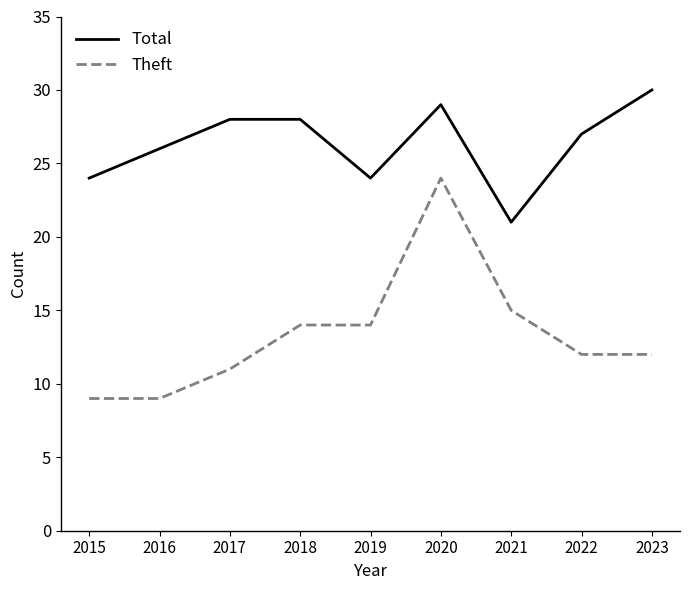

At which label is Theft closest to 16?

2021